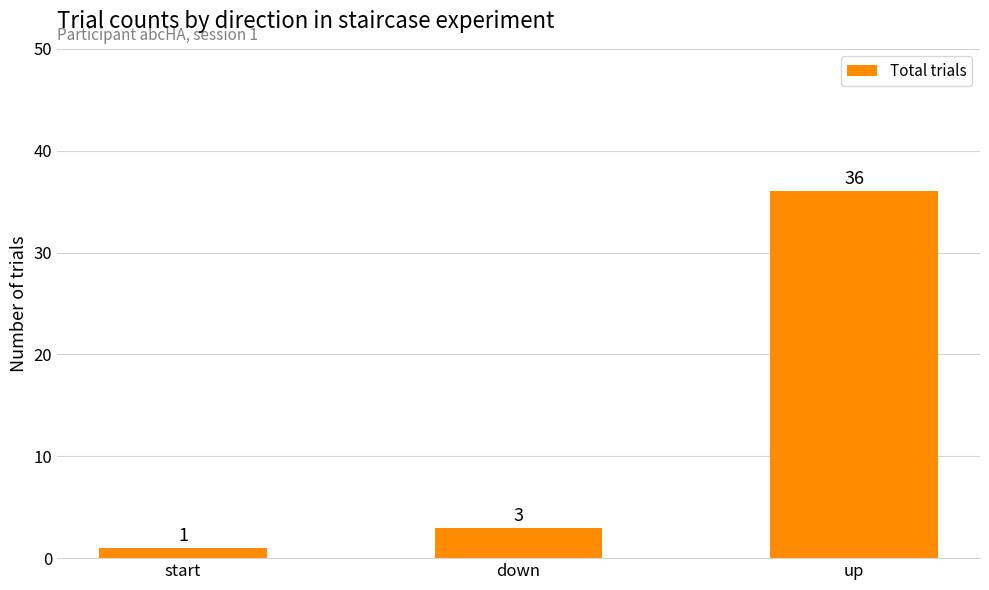

Reading left to right, extract all data points from this chart.

start=1	down=3	up=36